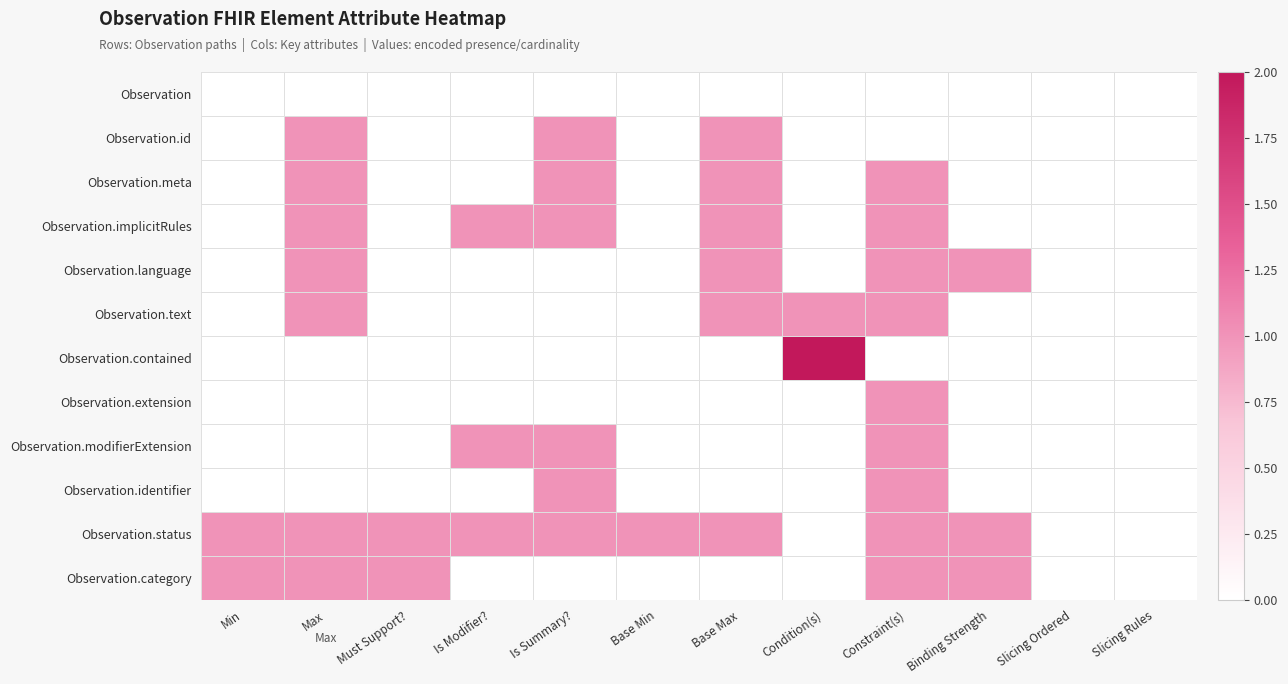

Which series has the largest range (max minus min)?

Observation.contained